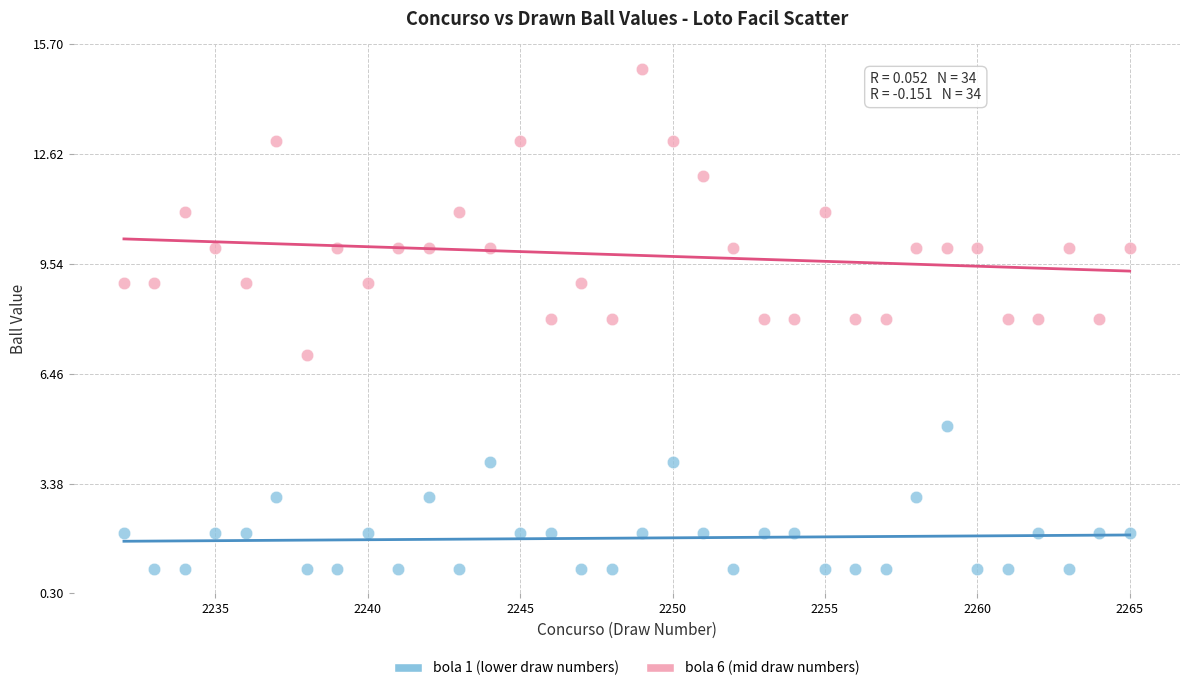

Which series reaches the maximum Y coordinate?

bola 6 (mid draw numbers)